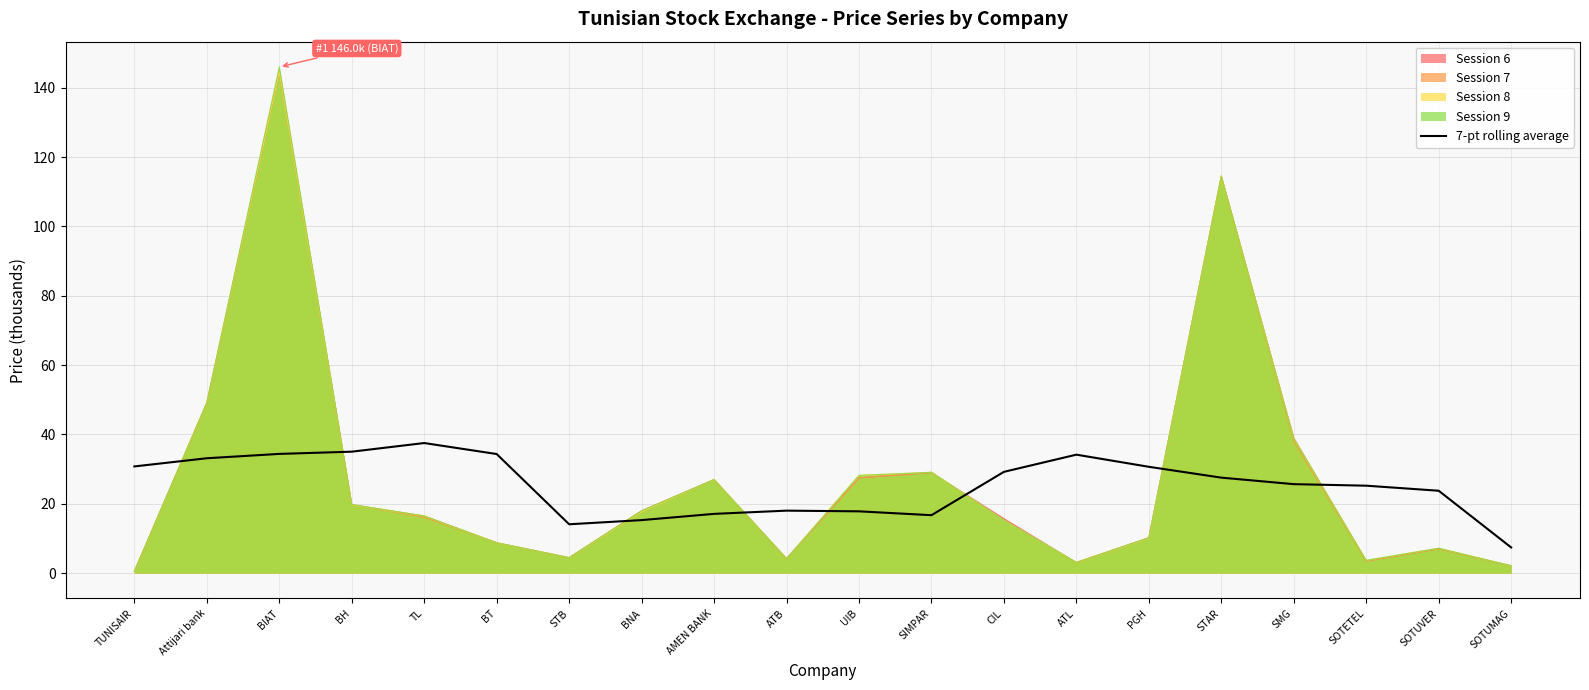

Does the chart display data point markers on the line(s)?

No